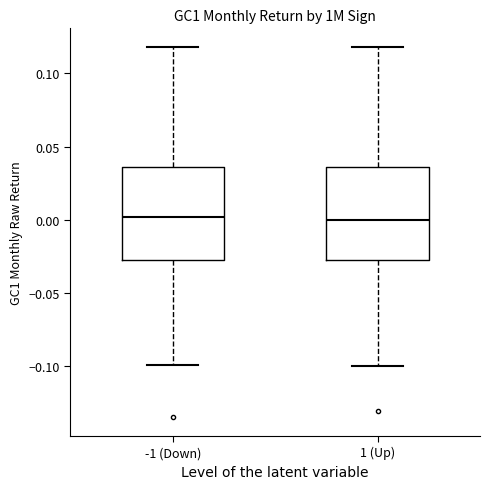

Reading left to right, transcribe this box plot: for each box, give where its median line is, the range the box spans, and where its two whiskers end, as read against the y-axis. The values are not printed on the chart, so give them approximately, as read against the axis.

-1 (Down): median 0.000, box -0.025 to 0.035, whiskers -0.100 to 0.120
1 (Up): median 0.000, box -0.030 to 0.035, whiskers -0.100 to 0.120